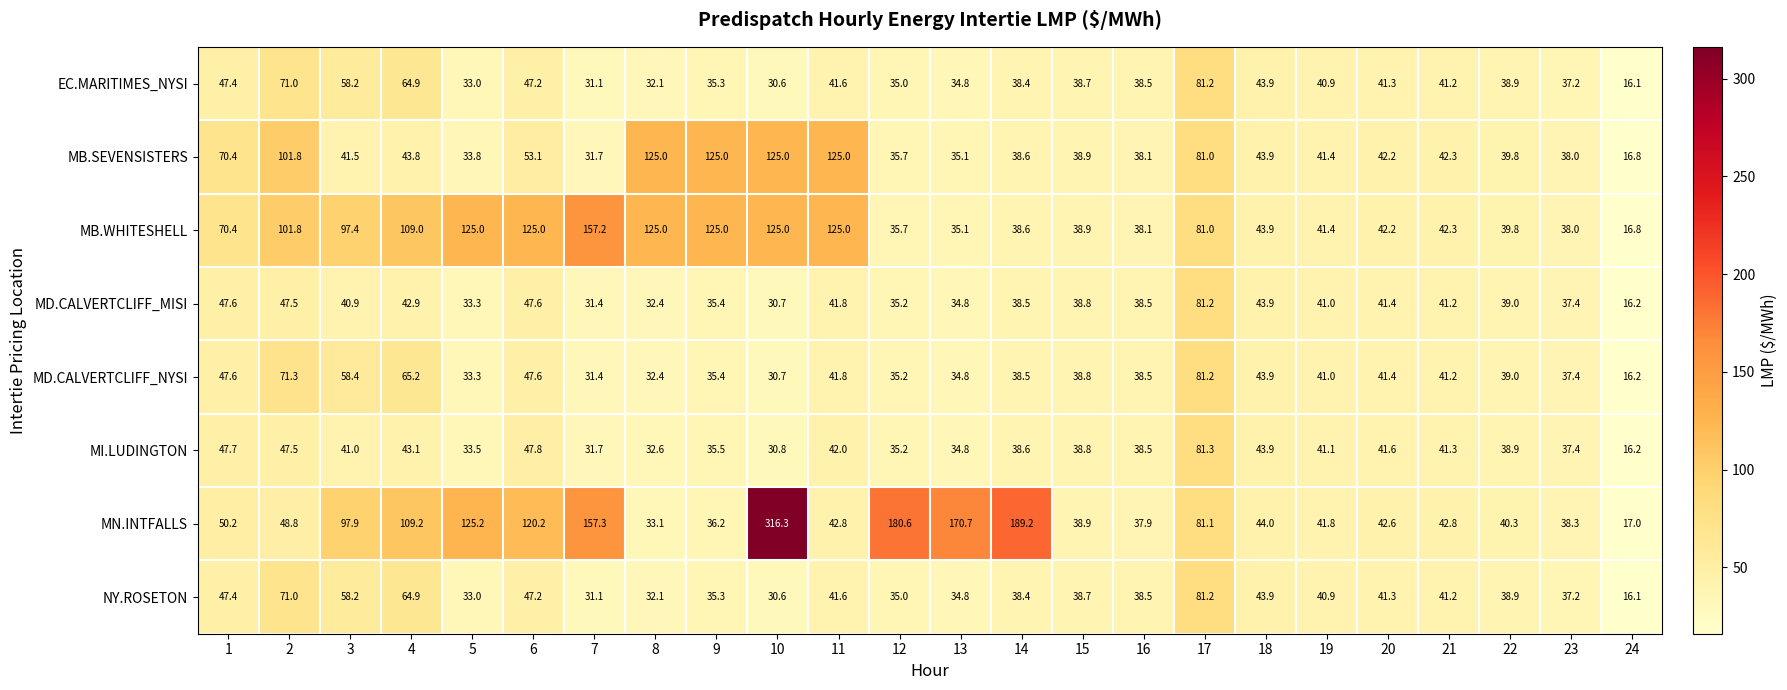

What is the sum of all MB.WHITESHELL values?

1817.6